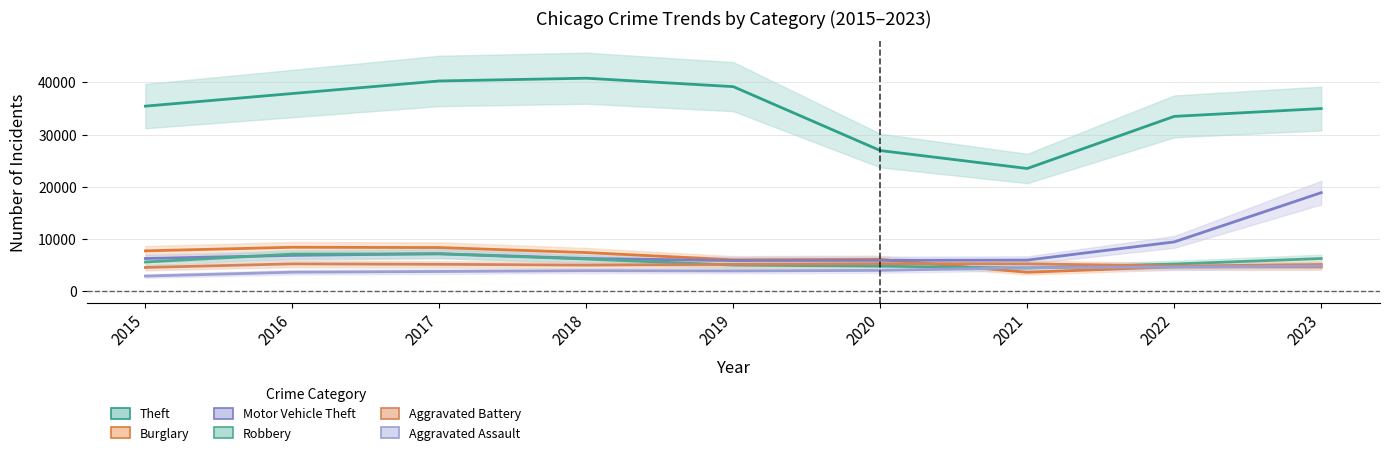

True or false: Robbery has more than 0 points higher than both neighbors.

True